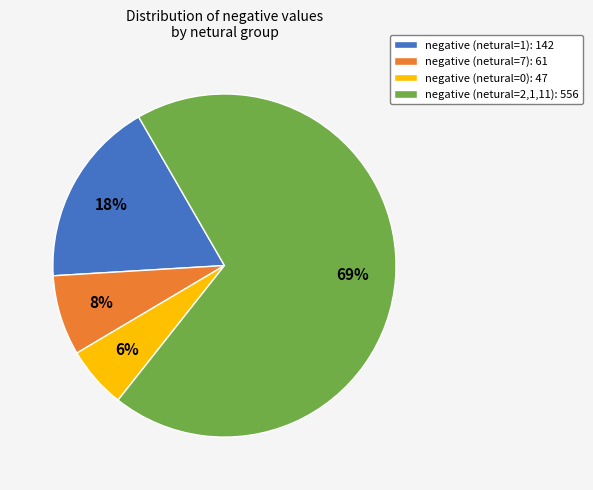

Is there any slice that represents more than half of the pie?

Yes